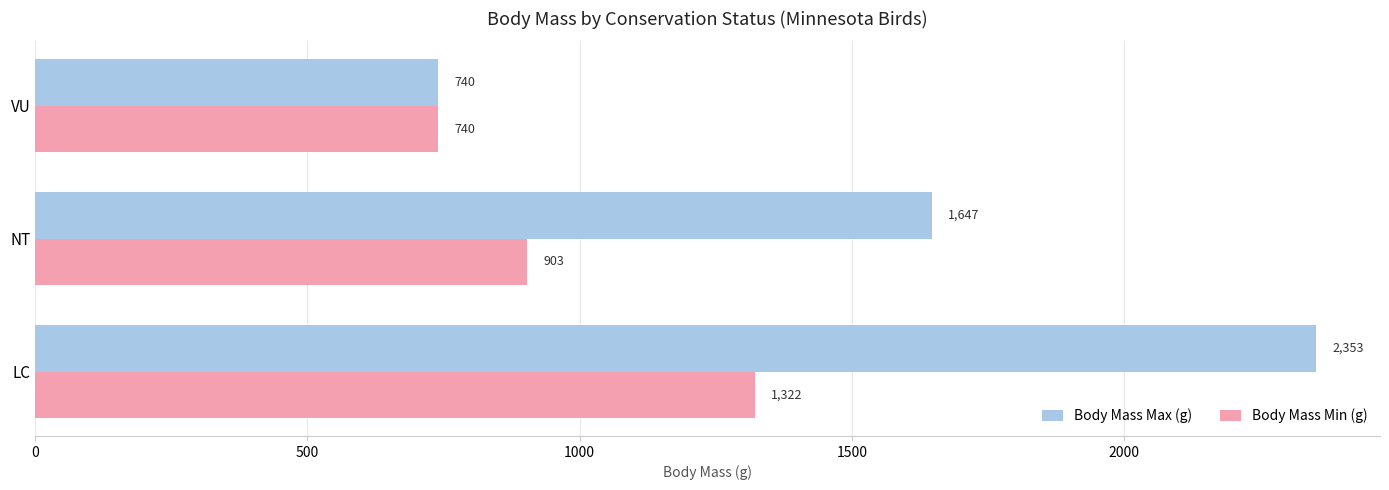

The value of Body Mass Max (g) at NT is 2415.2. True or false?

False